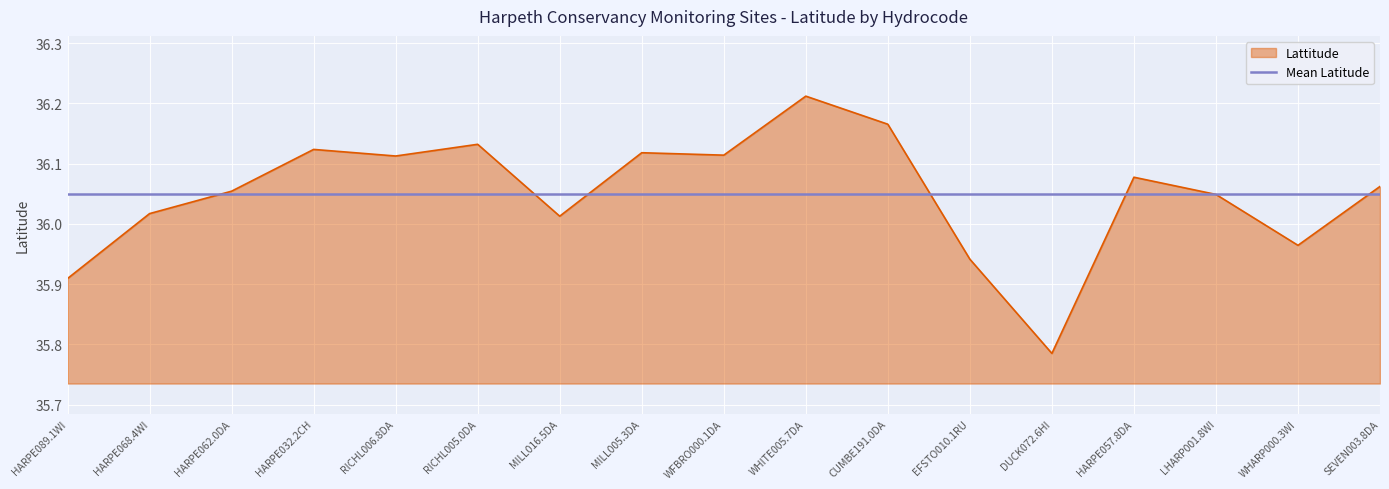

True or false: there are more than 2 points higher than both neighbors.

True